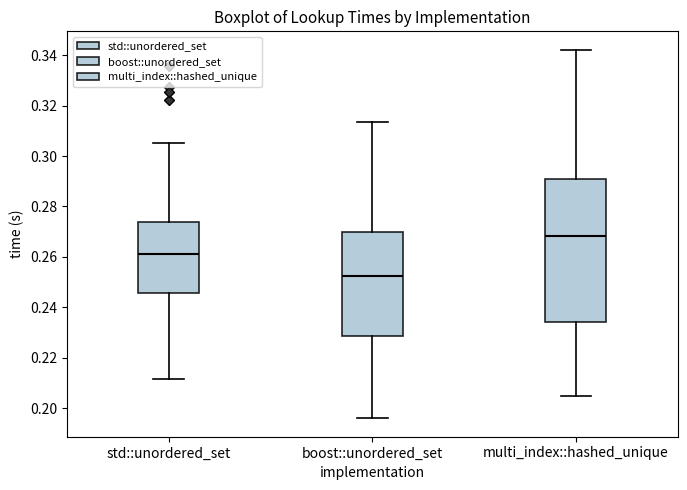

Which box's median line is the lowest?

boost::unordered_set